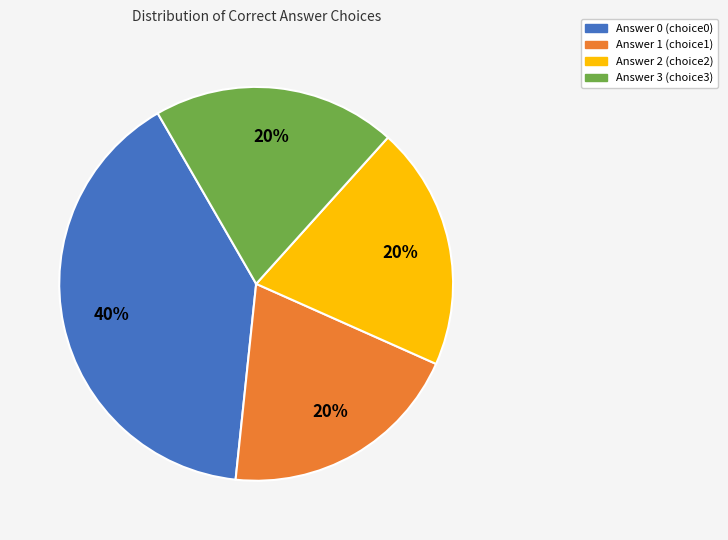

Combined, do Answer 3 (choice3) and Answer 0 (choice0) account for over 50%?

Yes